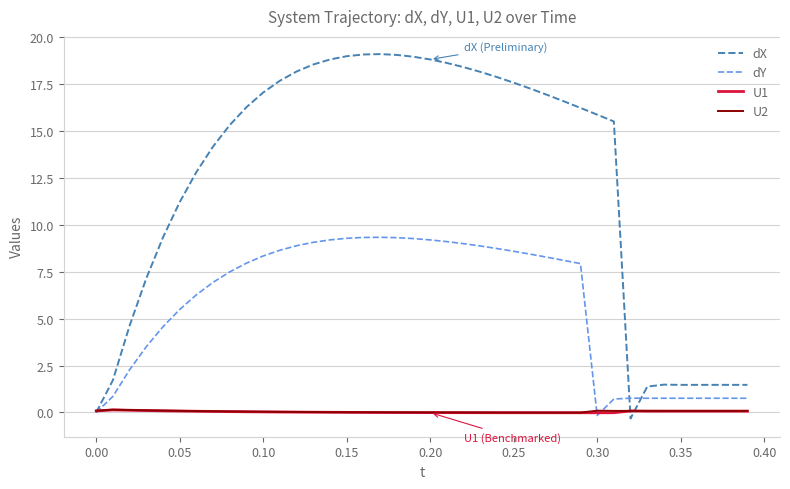

Which series has the largest range (max minus min)?

dX